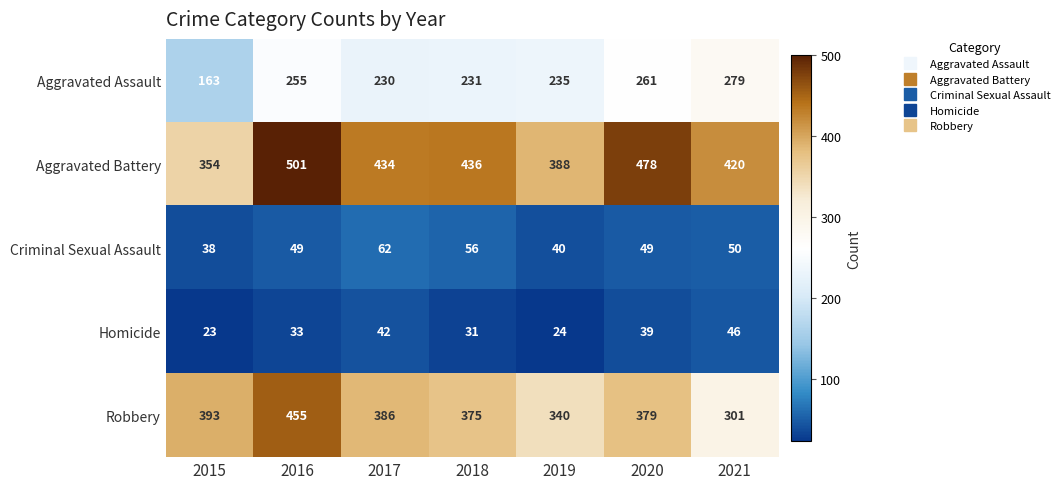

Is the value of Criminal Sexual Assault at 2018 greater than the value of Robbery at 2015?

No